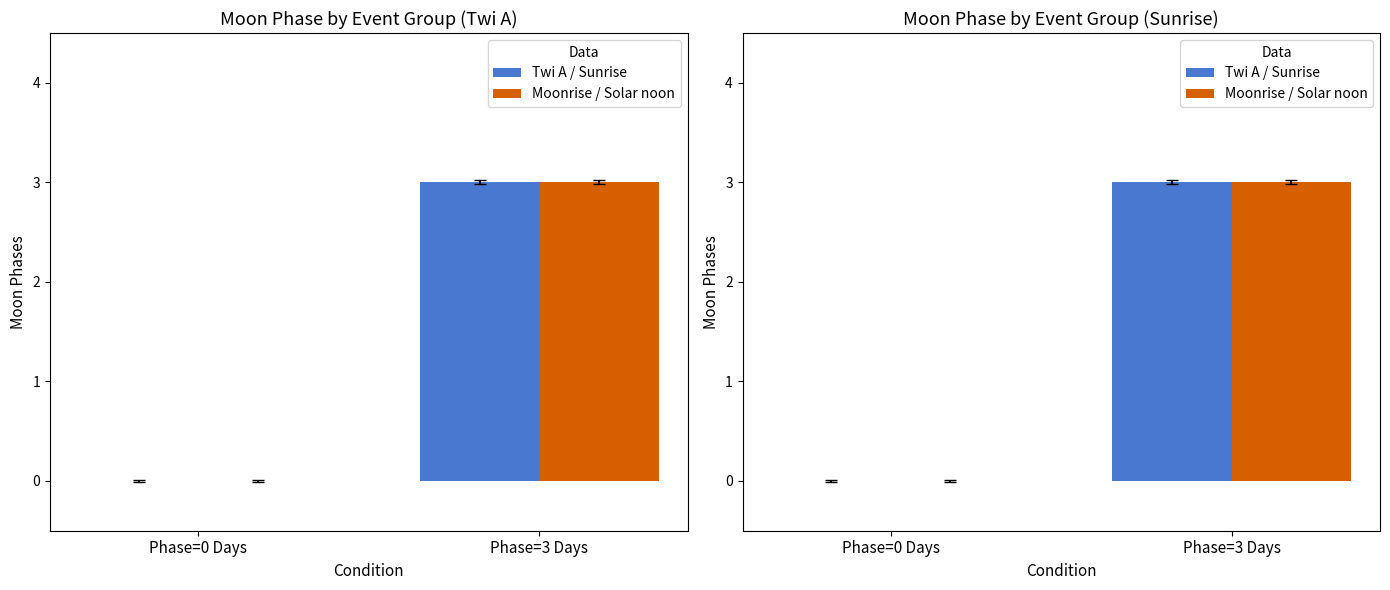

Is the value of Moonrise / Solar noon at Phase=0 Days greater than the value of Twi A / Sunrise at Phase=3 Days?

No